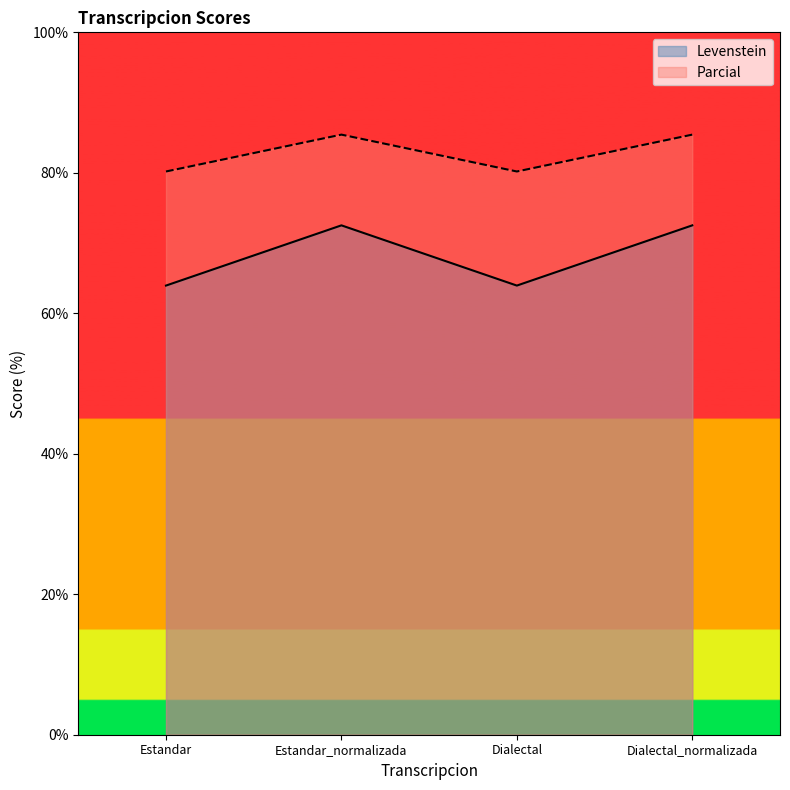

At which label is Levenstein closest to 68?

Estandar